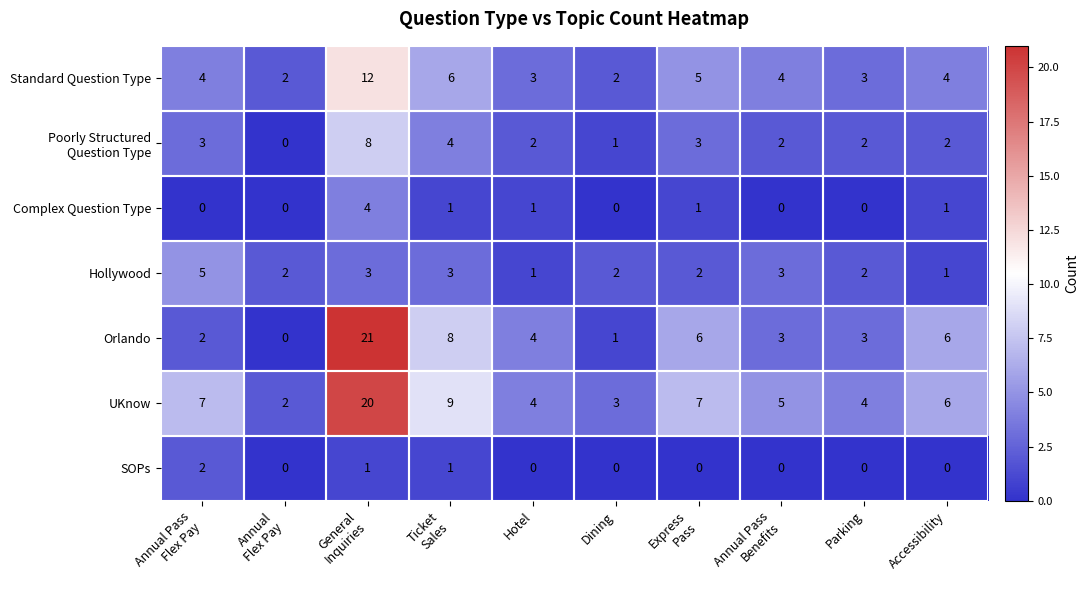

How many data points does each series have?

10